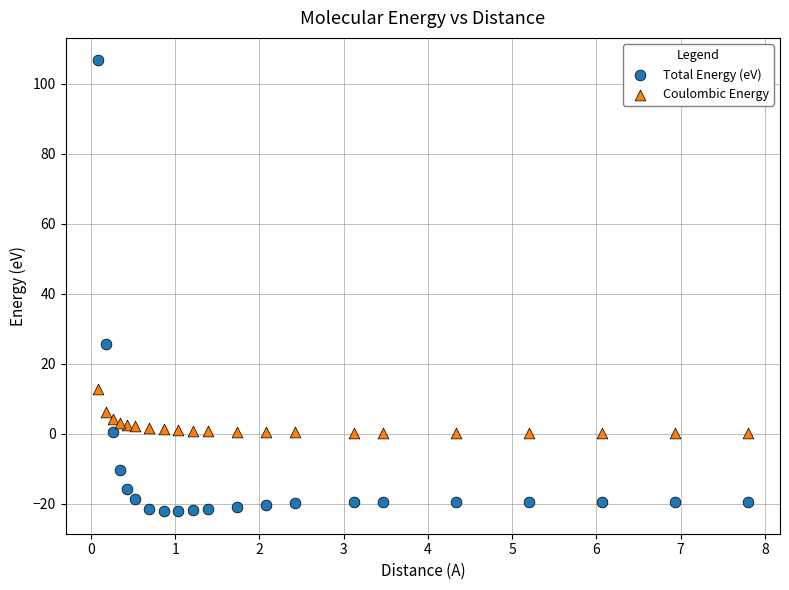

Which series has the widest spread of Y values?

Total Energy (eV)